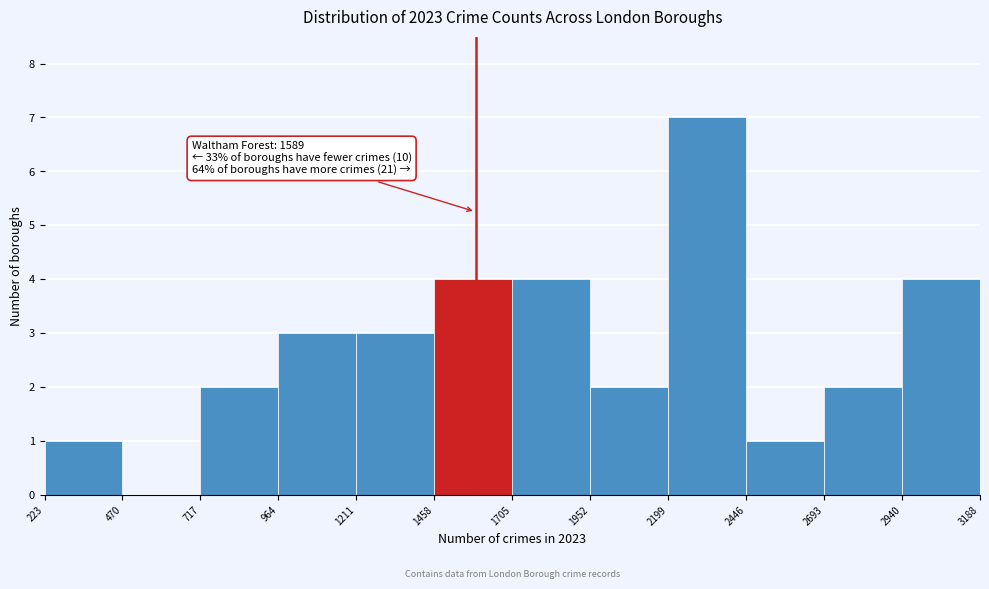

Over which range of the x-axis is the bar tallest?

2199 to 2446